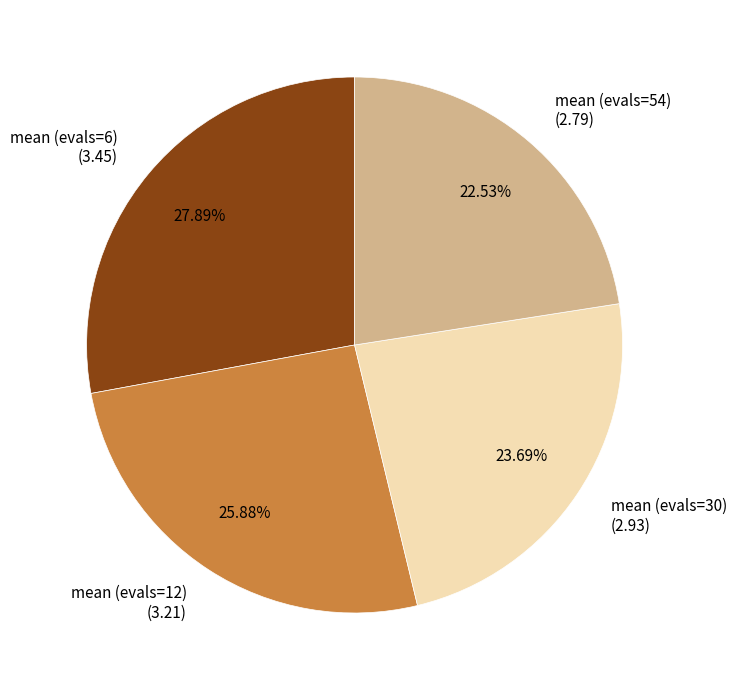

To the nearest percent, what is the difference between the mean (evals=12) and mean (evals=54) slice percentages?

3%